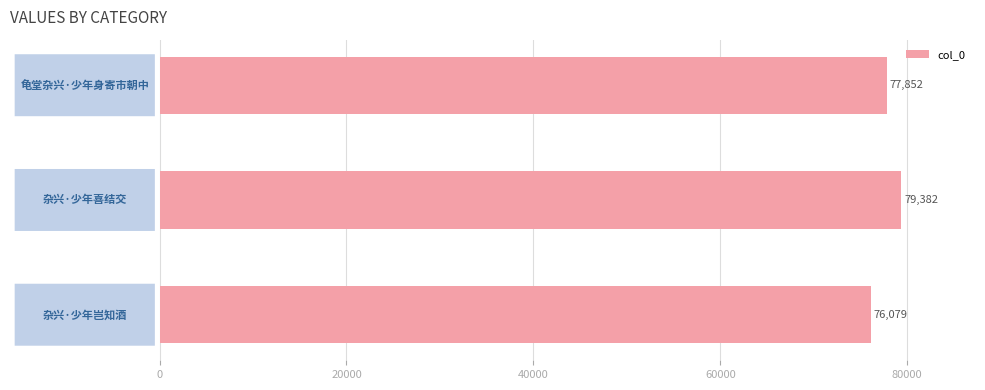

Count the values in the range 76079 to 79382.

3